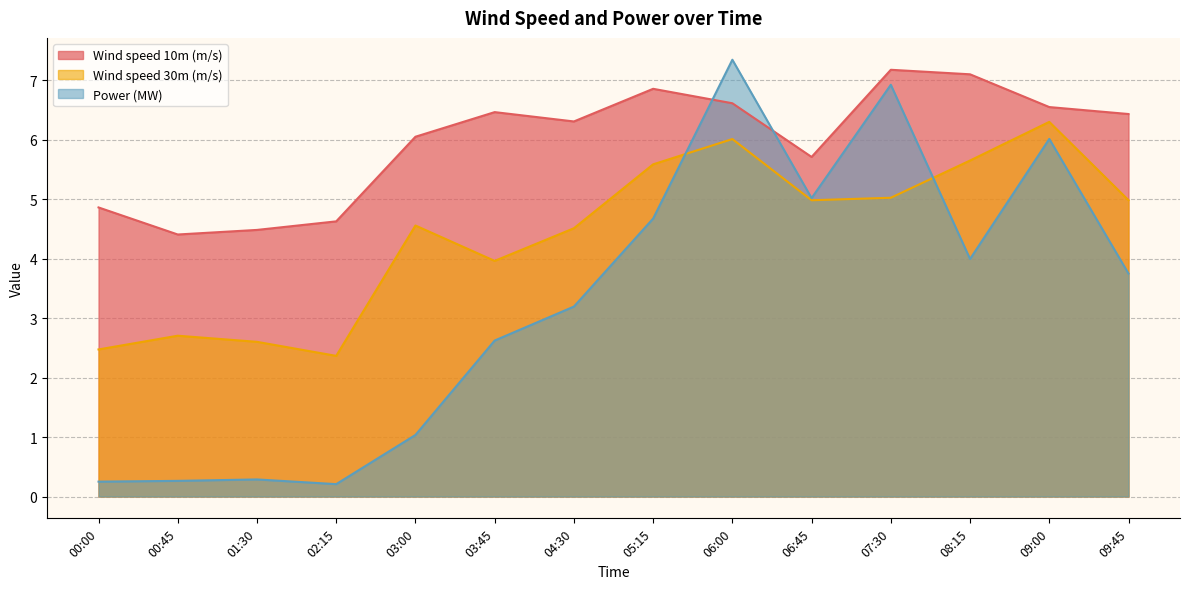

How many categories are shown in the chart?

14